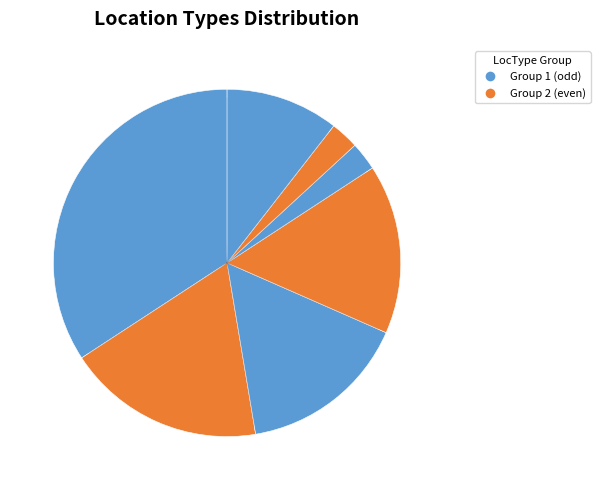

Count the number of slices in the pie.

7